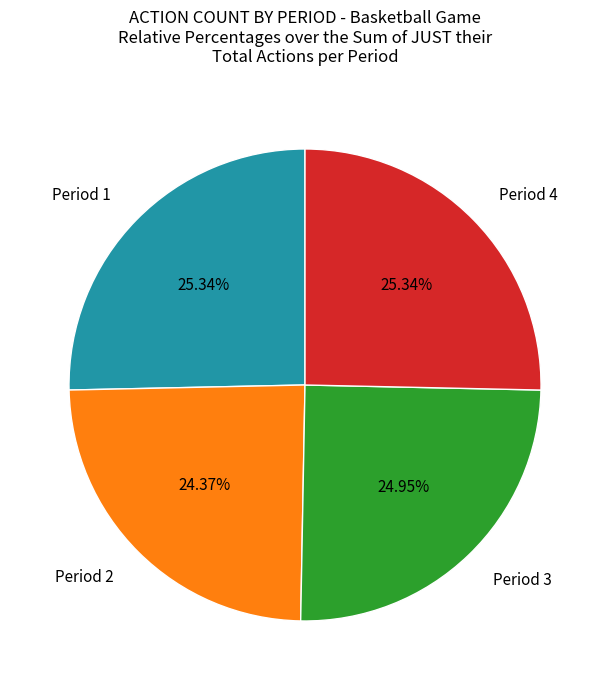

Which has a higher value, Period 2 or Period 3?

Period 3